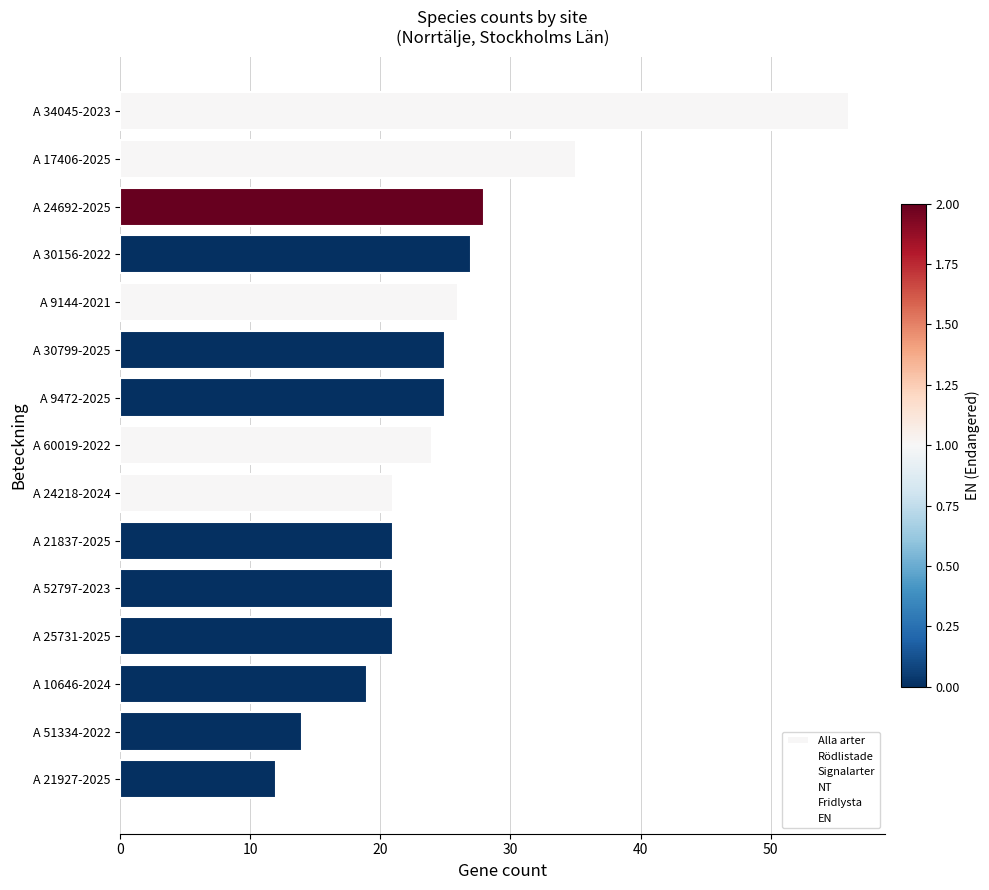

The Fridlysta series shows 5 at A 9472-2025. True or false?

True